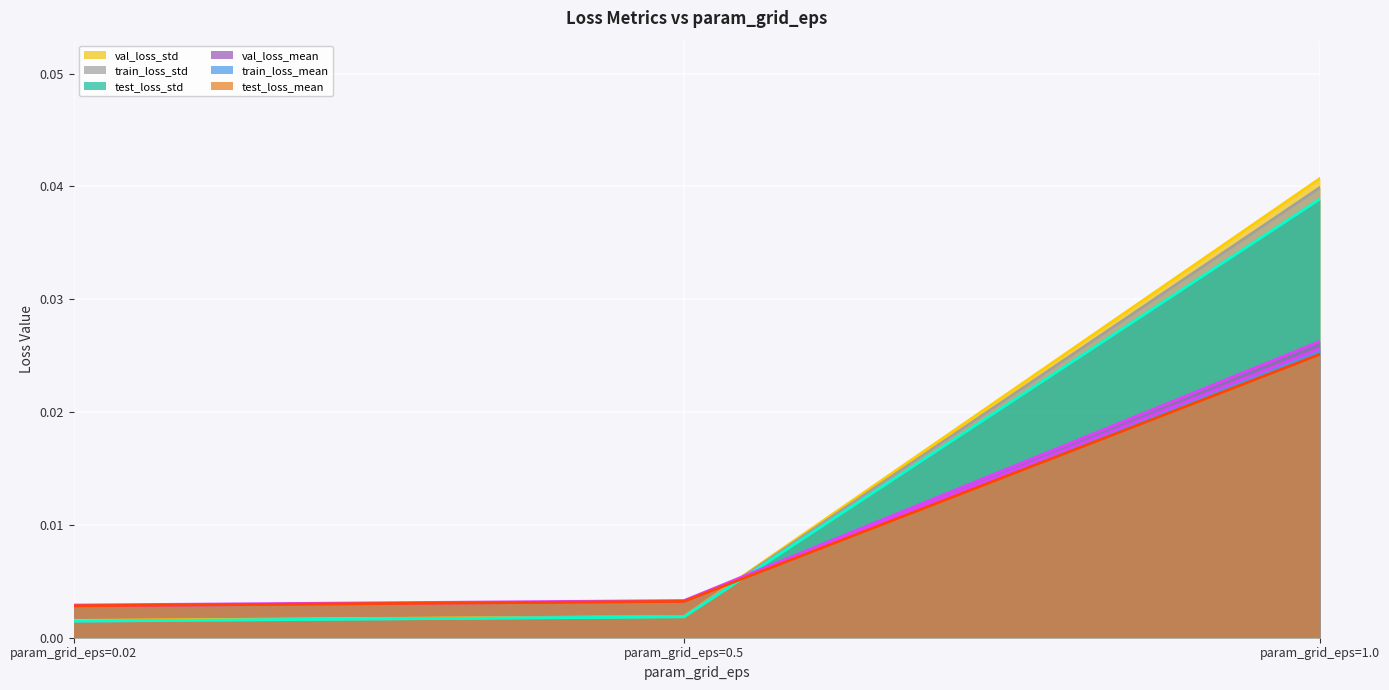

What are all the series names shown in the legend?

train_loss_mean, train_loss_std, val_loss_mean, val_loss_std, test_loss_mean, test_loss_std